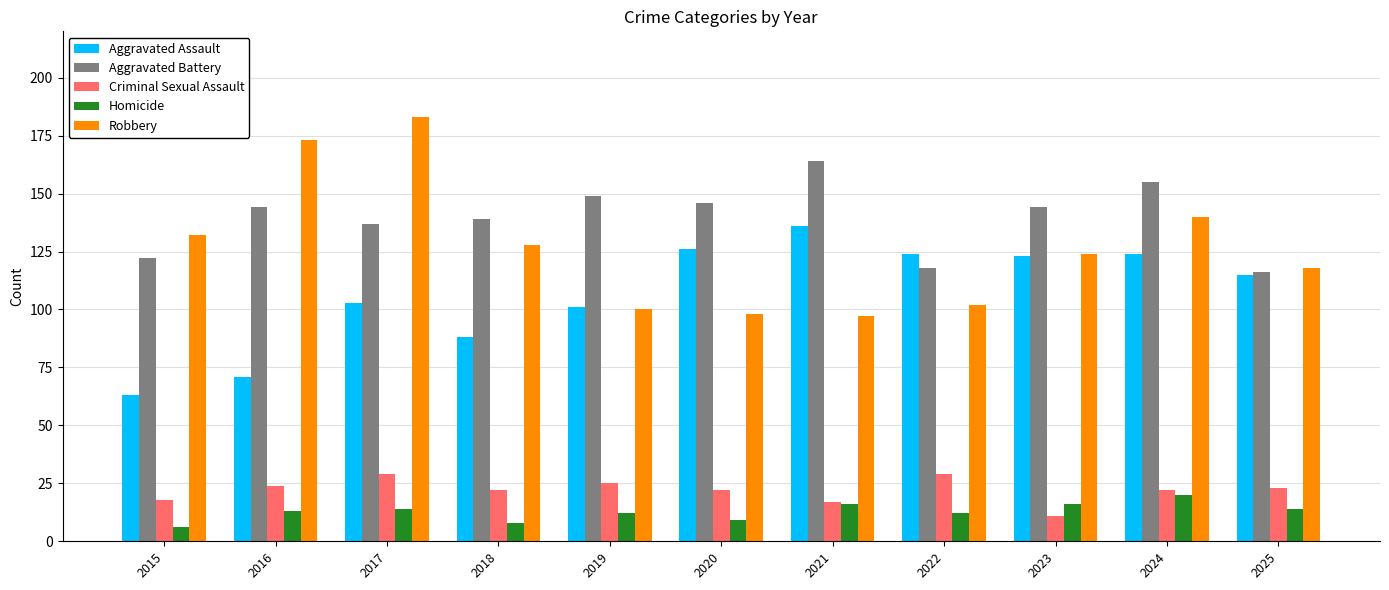

True or false: Aggravated Assault has a value of 210 at 2024.

False